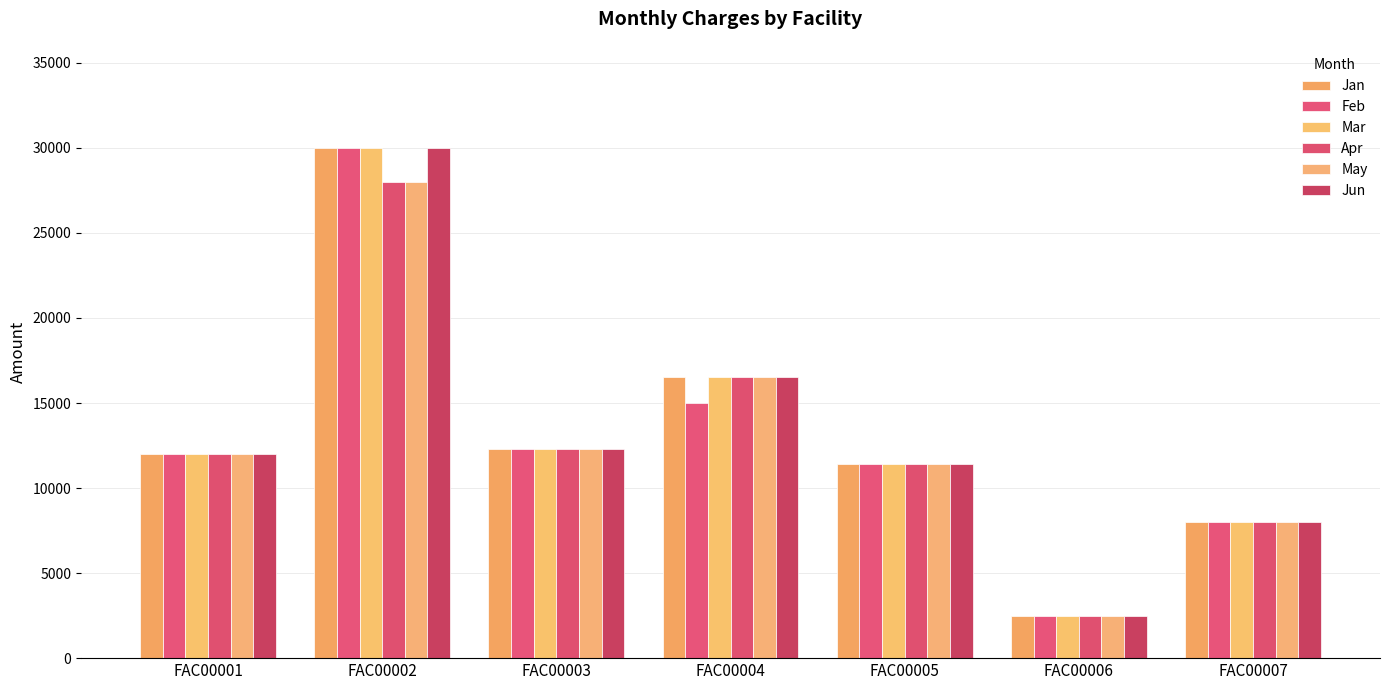

What is the minimum value shown in the chart?

2500